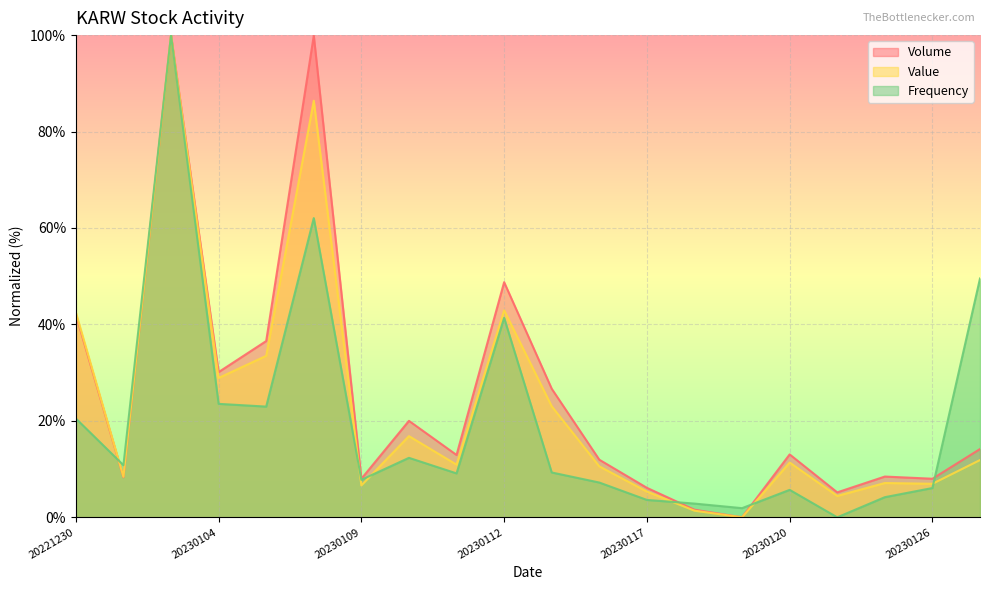

What is the difference between the second highest and minimum values in the Volume series?

99.9